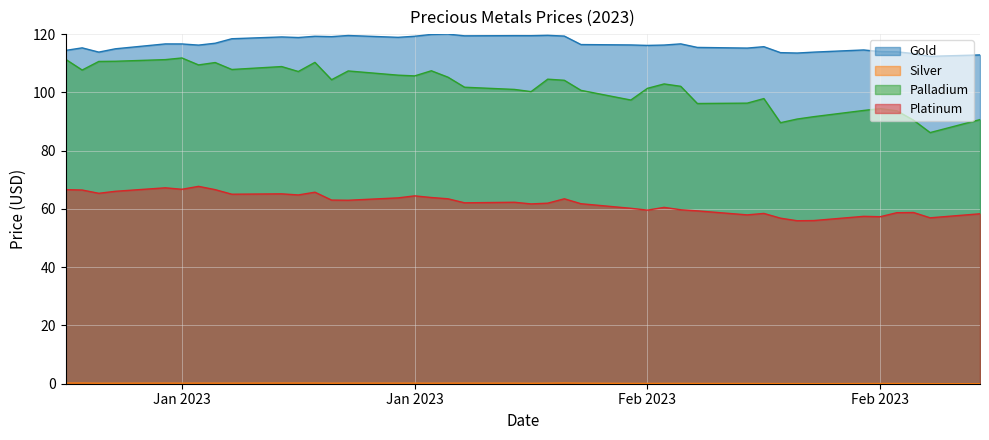

What is the average value of the Platinum series?

62.0